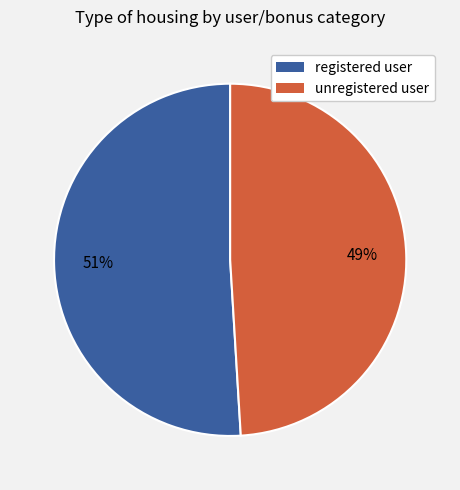

How many slices are in this pie chart?

2